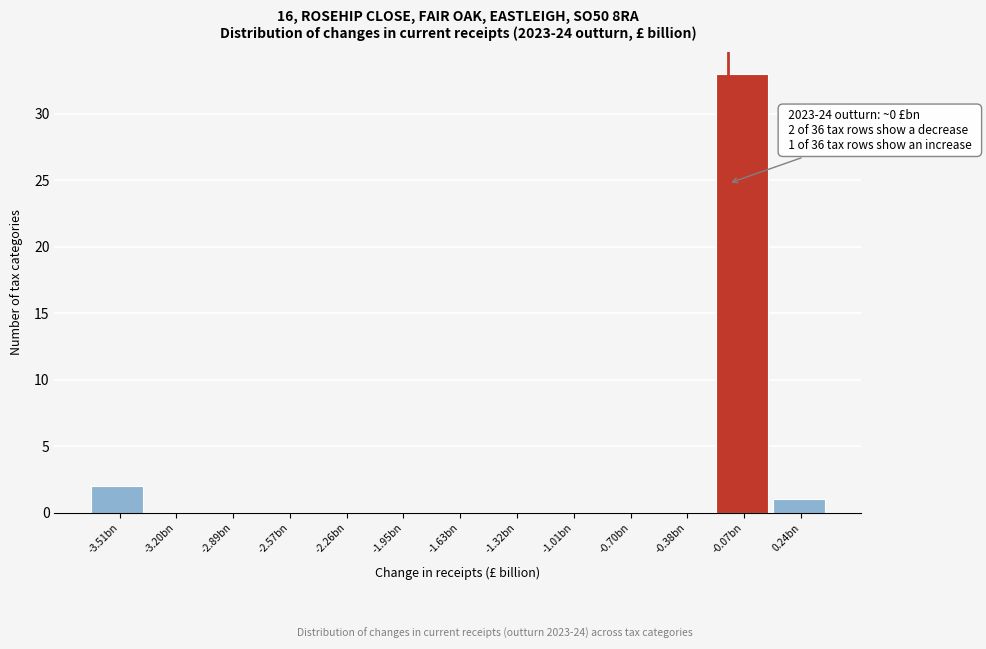

Reading right to left, list all the values displayed in this chart.

0.24bn=1	-0.07bn=33	-0.38bn=0	-0.70bn=0	-1.01bn=0	-1.32bn=0	-1.63bn=0	-1.95bn=0	-2.26bn=0	-2.57bn=0	-2.89bn=0	-3.20bn=0	-3.51bn=2